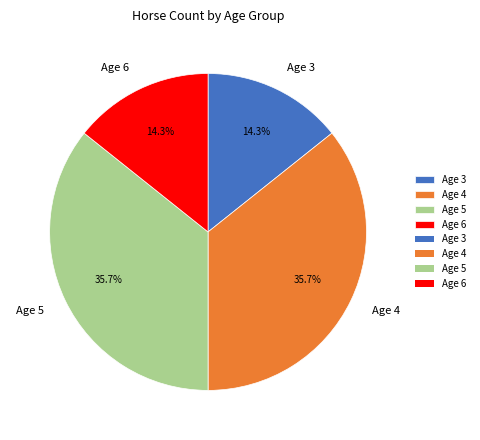

What is the ratio of the value at Age 6 to the value at Age 3?

1.0